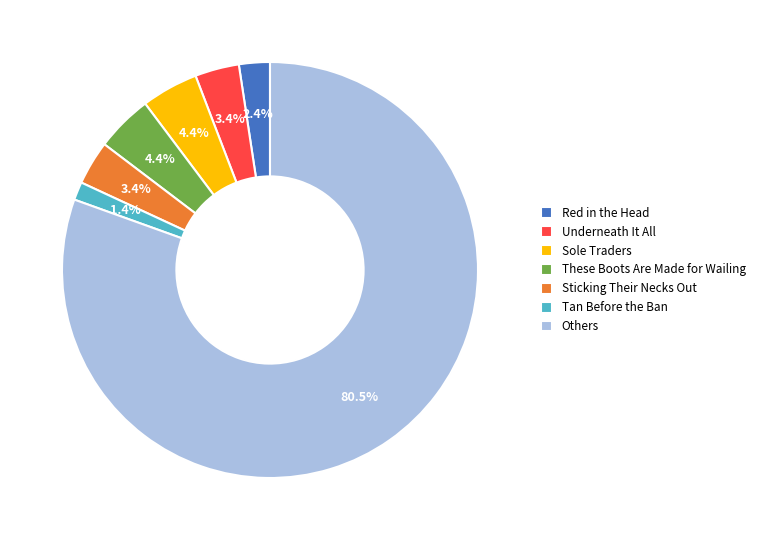

Does any single category account for the majority?

Yes